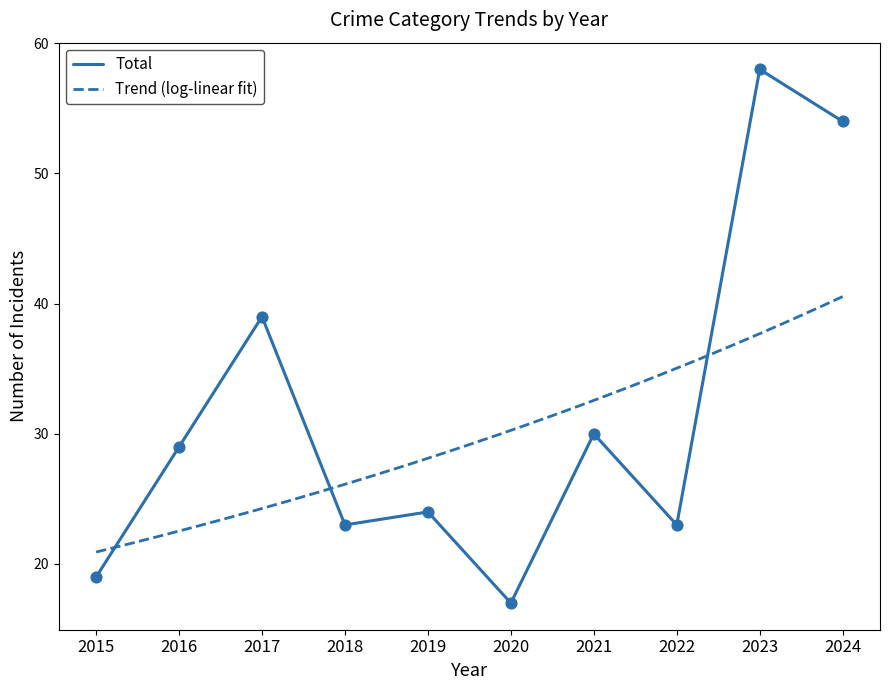

Which series contains the highest Y value?

Total